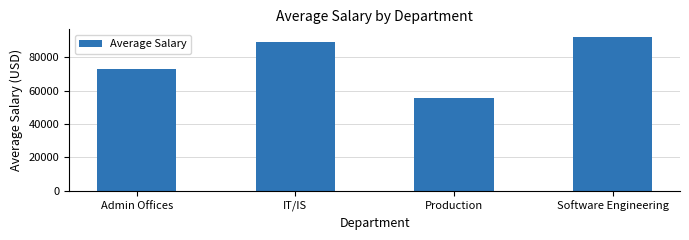

Count the number of categories in the chart.

4